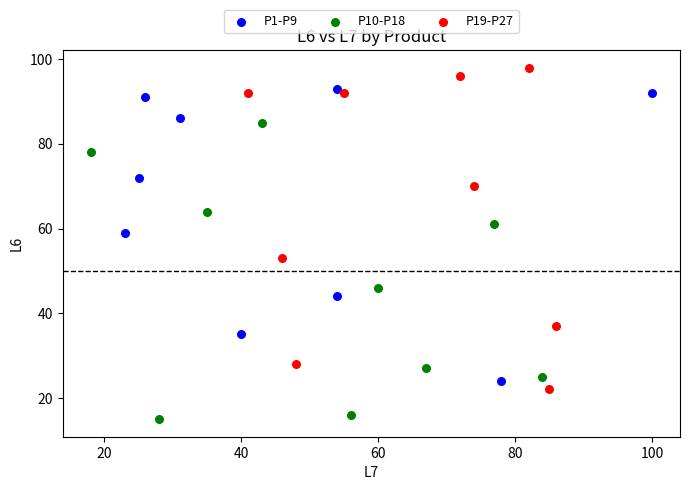

Which series contains the highest Y value?

P19-P27